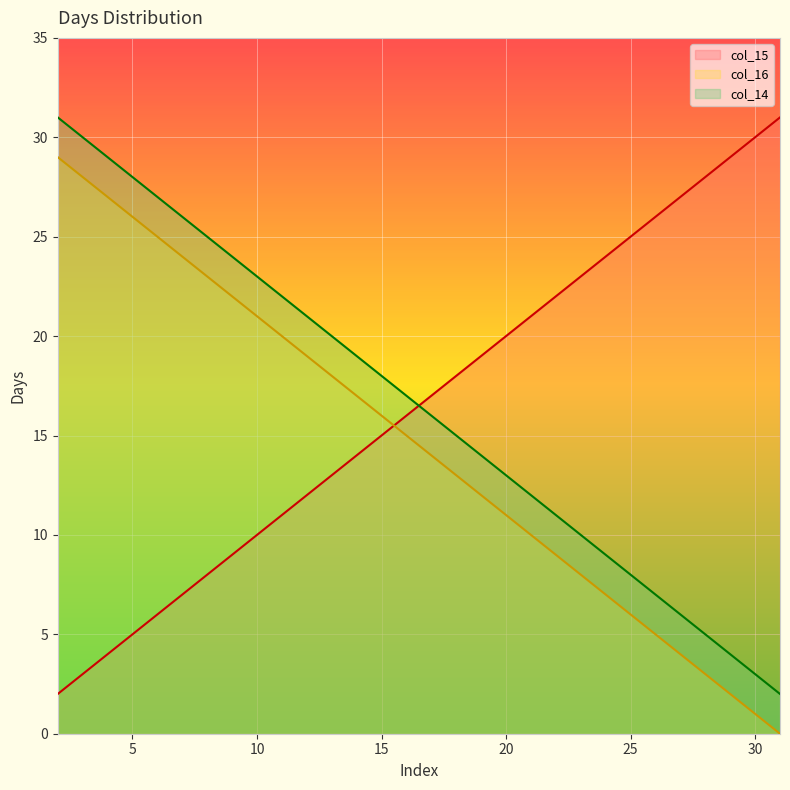

At how many categories does at least one series exceed 13?

30